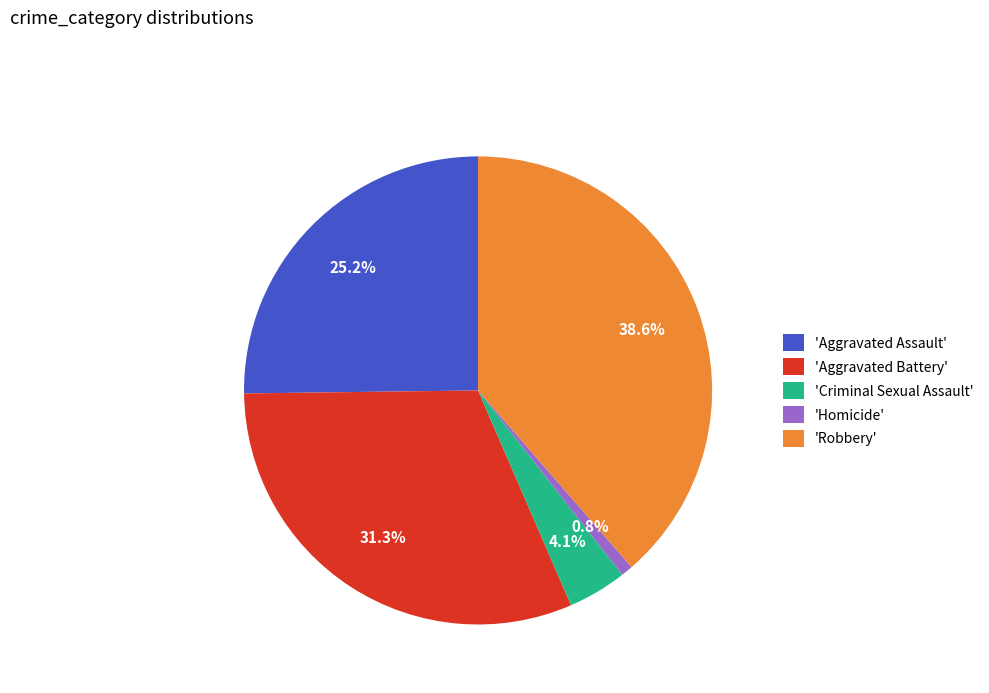

Combined, what portion of the pie is 'Criminal Sexual Assault' and 'Aggravated Assault'?

29.3%